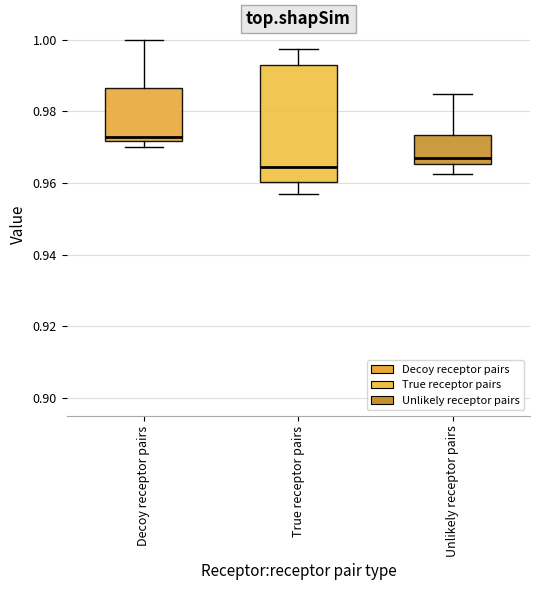

Reading left to right, read every box against the y-axis: the position of its median line, the range the box covers, and the ends of its whiskers. The values are not printed on the chart, so give them approximately, as read against the axis.

Decoy receptor pairs: median 0.972 (just above the box's lower edge), box 0.972 to 0.986, whiskers 0.970 to 1.000
True receptor pairs: median 0.964, box 0.960 to 0.992, whiskers 0.958 to 0.998
Unlikely receptor pairs: median 0.966 (just above the box's lower edge), box 0.966 to 0.974, whiskers 0.962 to 0.984